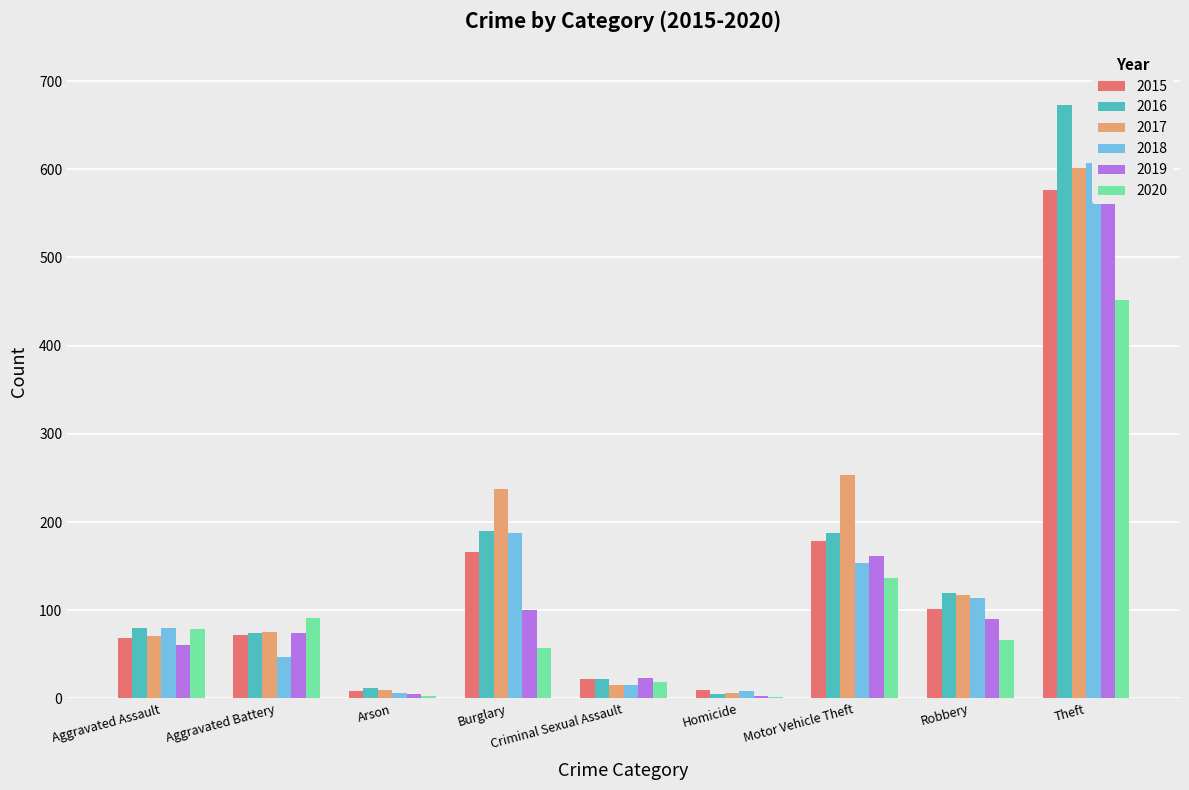

Which category has the highest value in the 2015 series?

Theft